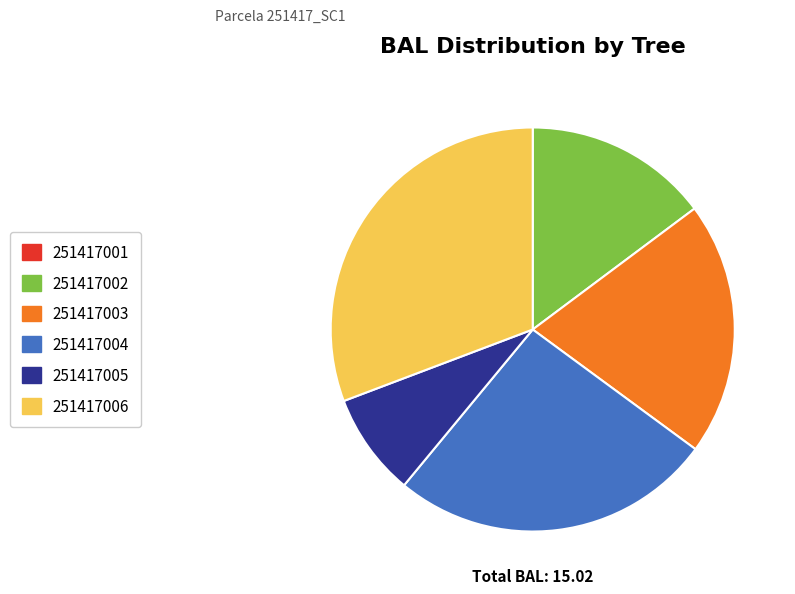

Do 251417003 and 251417005 together represent more than half of the pie?

No